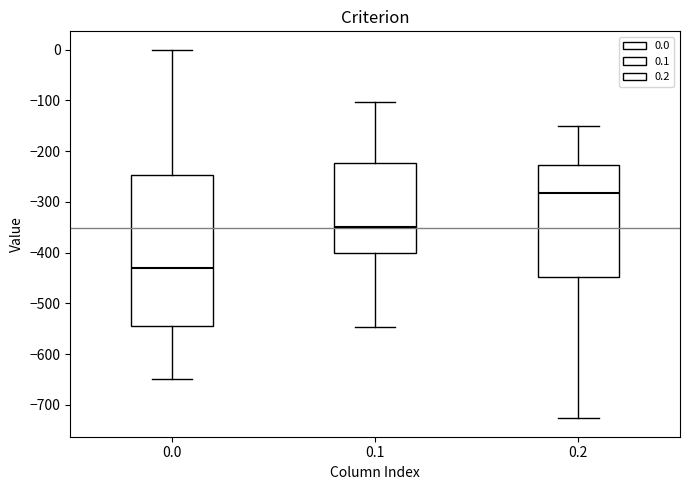

Reading left to right, read every box against the y-axis: the position of its median line, the range the box covers, and the ends of its whiskers. The values are not printed on the chart, so give them approximately, as read against the axis.

0.0: median -430, box -540 to -250, whiskers -650 to 0
0.1: median -350, box -400 to -220, whiskers -550 to -100
0.2: median -280, box -450 to -230, whiskers -730 to -150